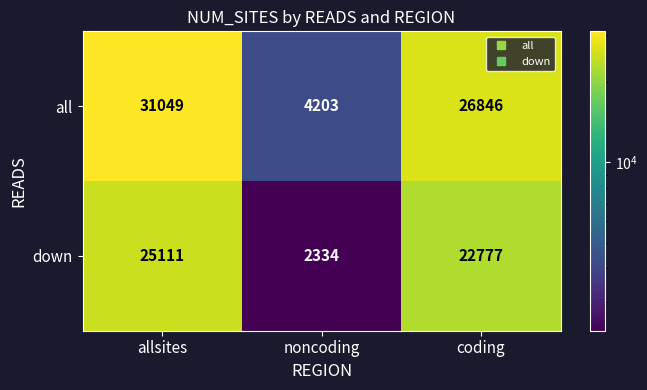

What is the minimum value shown in the chart?

2334